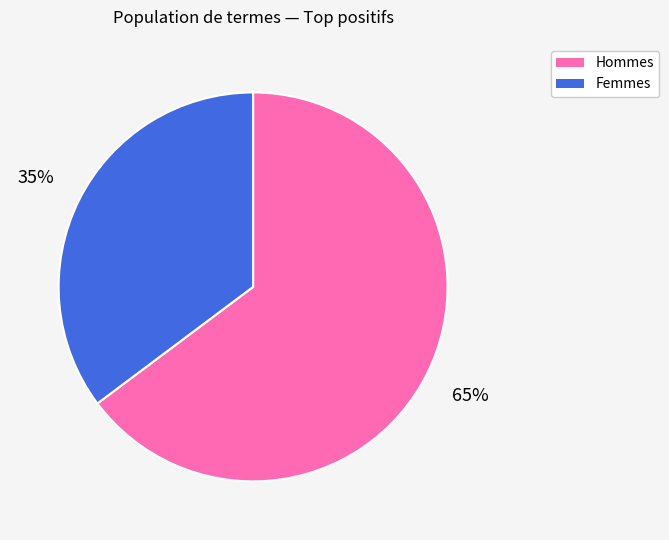

Does any single category account for the majority?

Yes